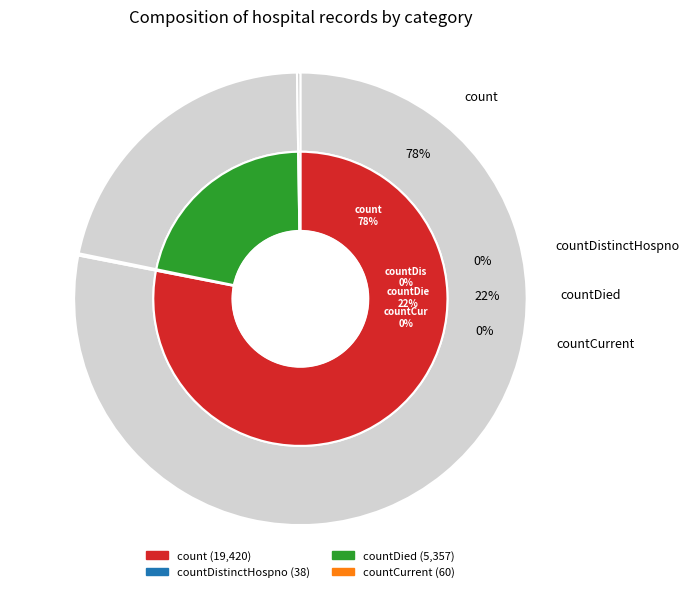

Which category has the biggest portion of the pie?

count